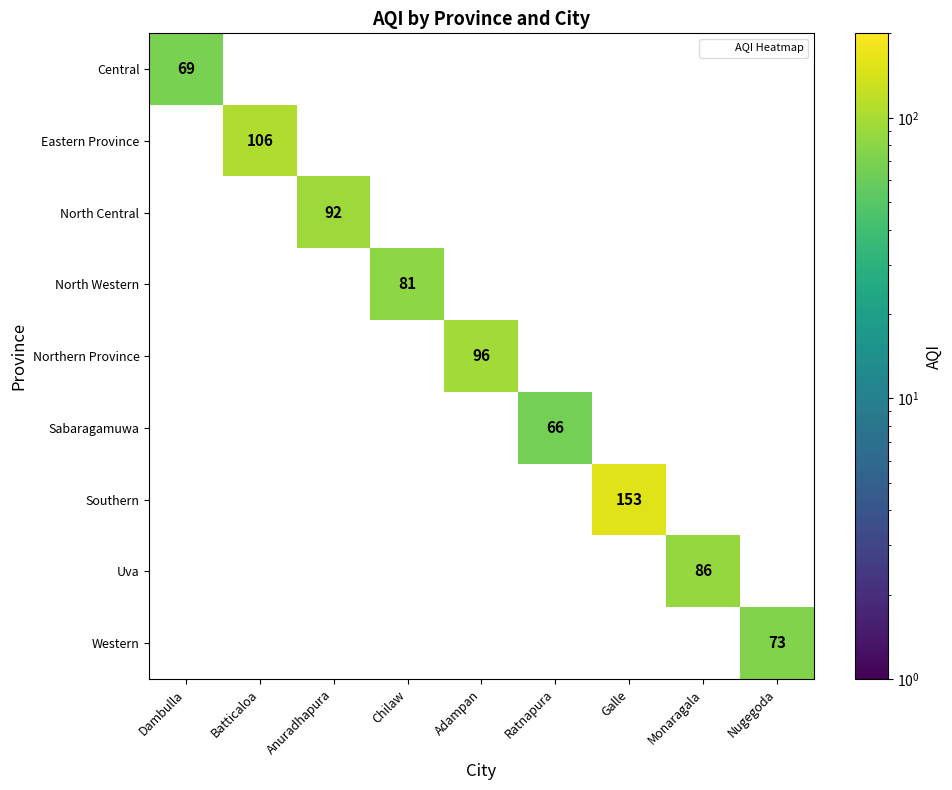

At how many categories does at least one series exceed 144?

1